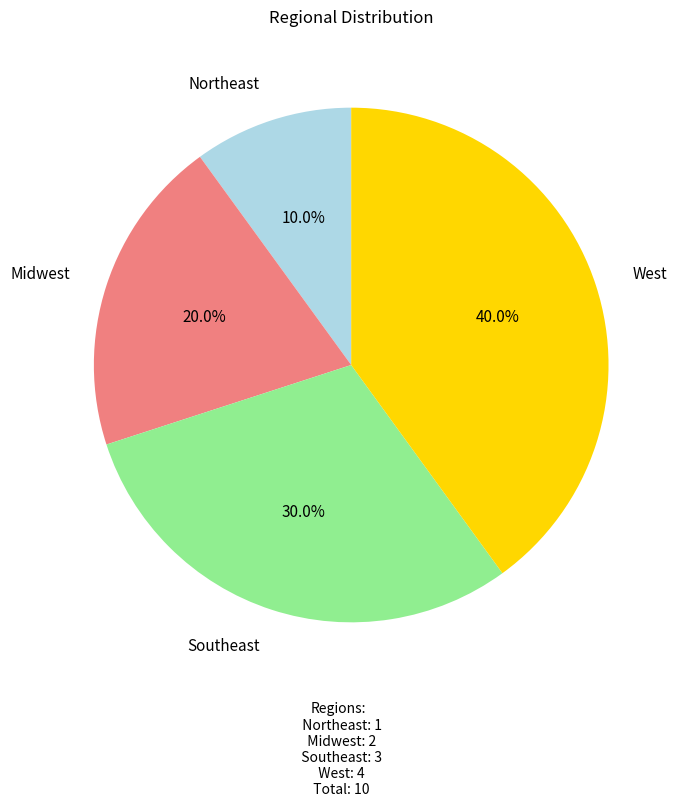

Is there a majority slice in this chart?

No